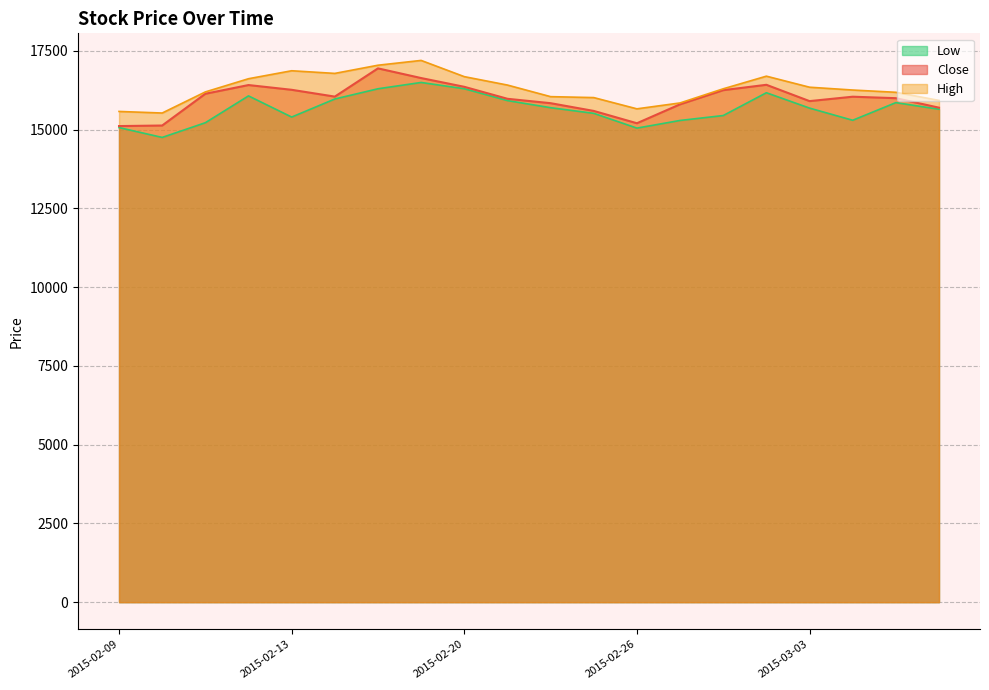

Reading right to left, transcribe all the data shown in this chart.

Close: 2015-03-09=15699.8	2015-03-05=16001.1	2015-03-04=16048.0	2015-03-03=15908.0	2015-03-02=16426.0	2015-02-28=16255.5	2015-02-27=15806.4	2015-02-26=15205.4	2015-02-25=15596.4	2015-02-24=15842.2	2015-02-23=15981.9	2015-02-20=16362.1	2015-02-19=16640.4	2015-02-18=16947.3	2015-02-16=16051.1	2015-02-13=16267.4	2015-02-12=16418.0	2015-02-11=16141.3	2015-02-10=15133.1	2015-02-09=15115.5
High: 2015-03-09=15930.6	2015-03-05=16188.0	2015-03-04=16260.0	2015-03-03=16349.5	2015-03-02=16700.0	2015-02-28=16299.0	2015-02-27=15850.0	2015-02-26=15662.9	2015-02-25=16020.0	2015-02-24=16050.0	2015-02-23=16417.8	2015-02-20=16685.0	2015-02-19=17200.0	2015-02-18=17047.7	2015-02-16=16788.0	2015-02-13=16872.0	2015-02-12=16618.8	2015-02-11=16200.0	2015-02-10=15530.0	2015-02-09=15580.0
Low: 2015-03-09=15650.0	2015-03-05=15860.0	2015-03-04=15300.0	2015-03-03=15686.2	2015-03-02=16174.0	2015-02-28=15450.0	2015-02-27=15294.0	2015-02-26=15051.1	2015-02-25=15520.0	2015-02-24=15699.0	2015-02-23=15925.0	2015-02-20=16301.3	2015-02-19=16500.0	2015-02-18=16300.0	2015-02-16=15975.1	2015-02-13=15402.0	2015-02-12=16073.8	2015-02-11=15222.0	2015-02-10=14755.0	2015-02-09=15067.6